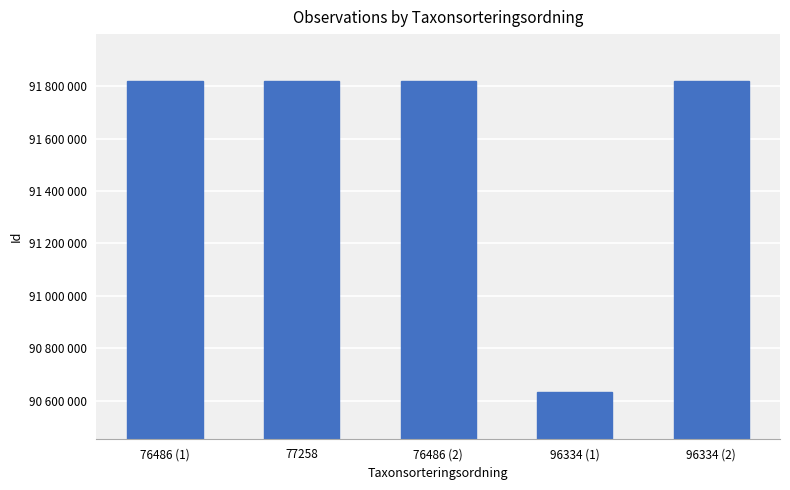

Reading left to right, what are all the values shown in this chart?

91820221	91820238	91820214	90633057	91820319